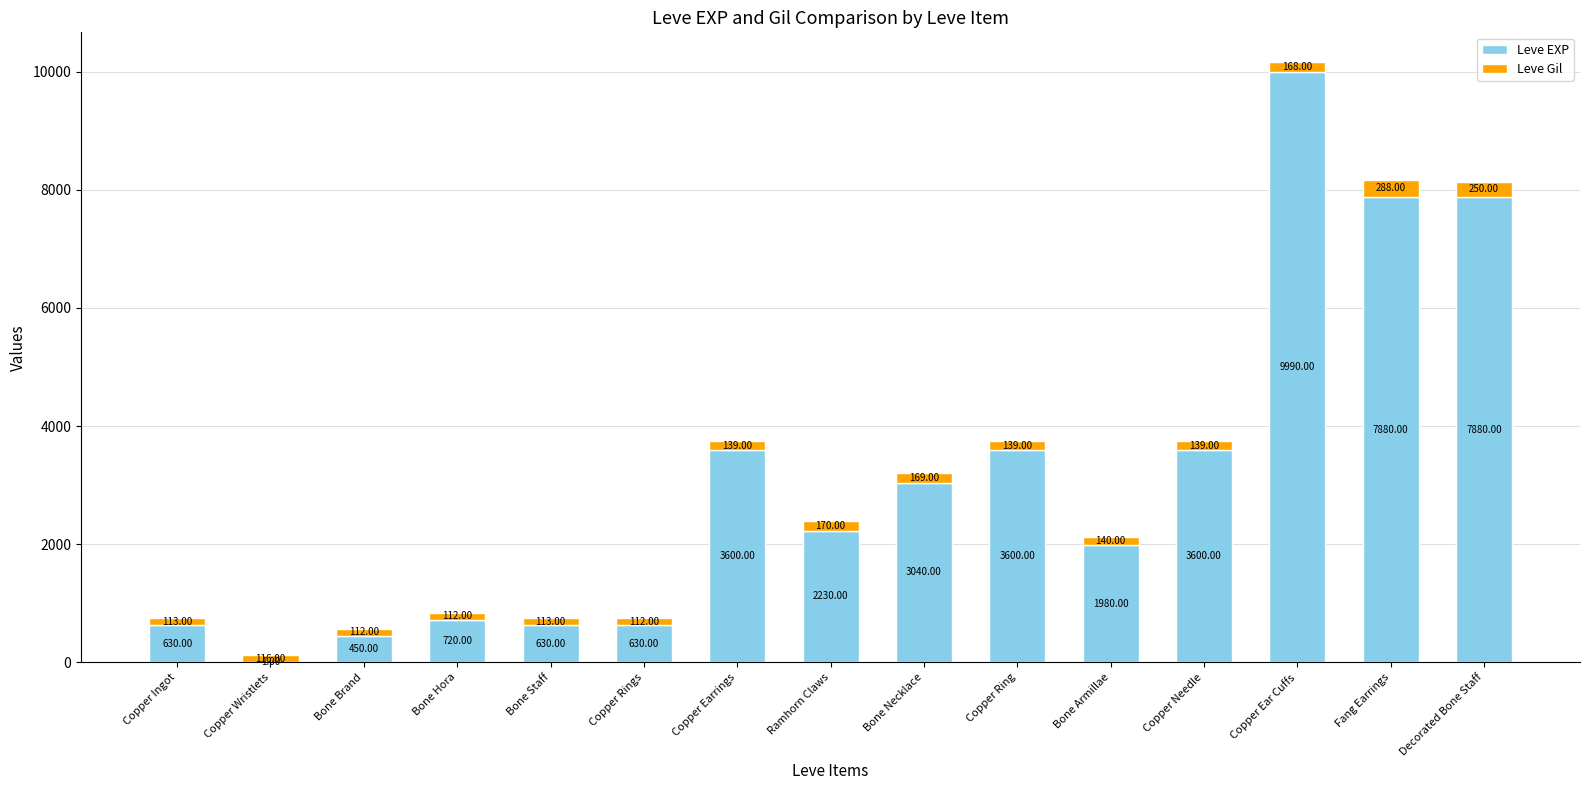

What are all the series names shown in the legend?

Leve EXP, Leve Gil